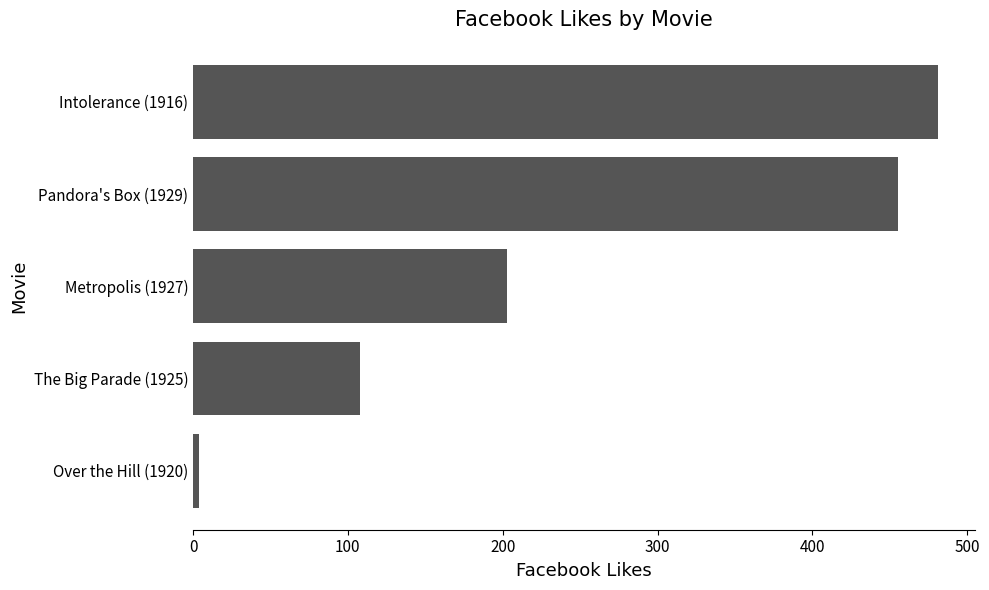

How many values are below 203?

2